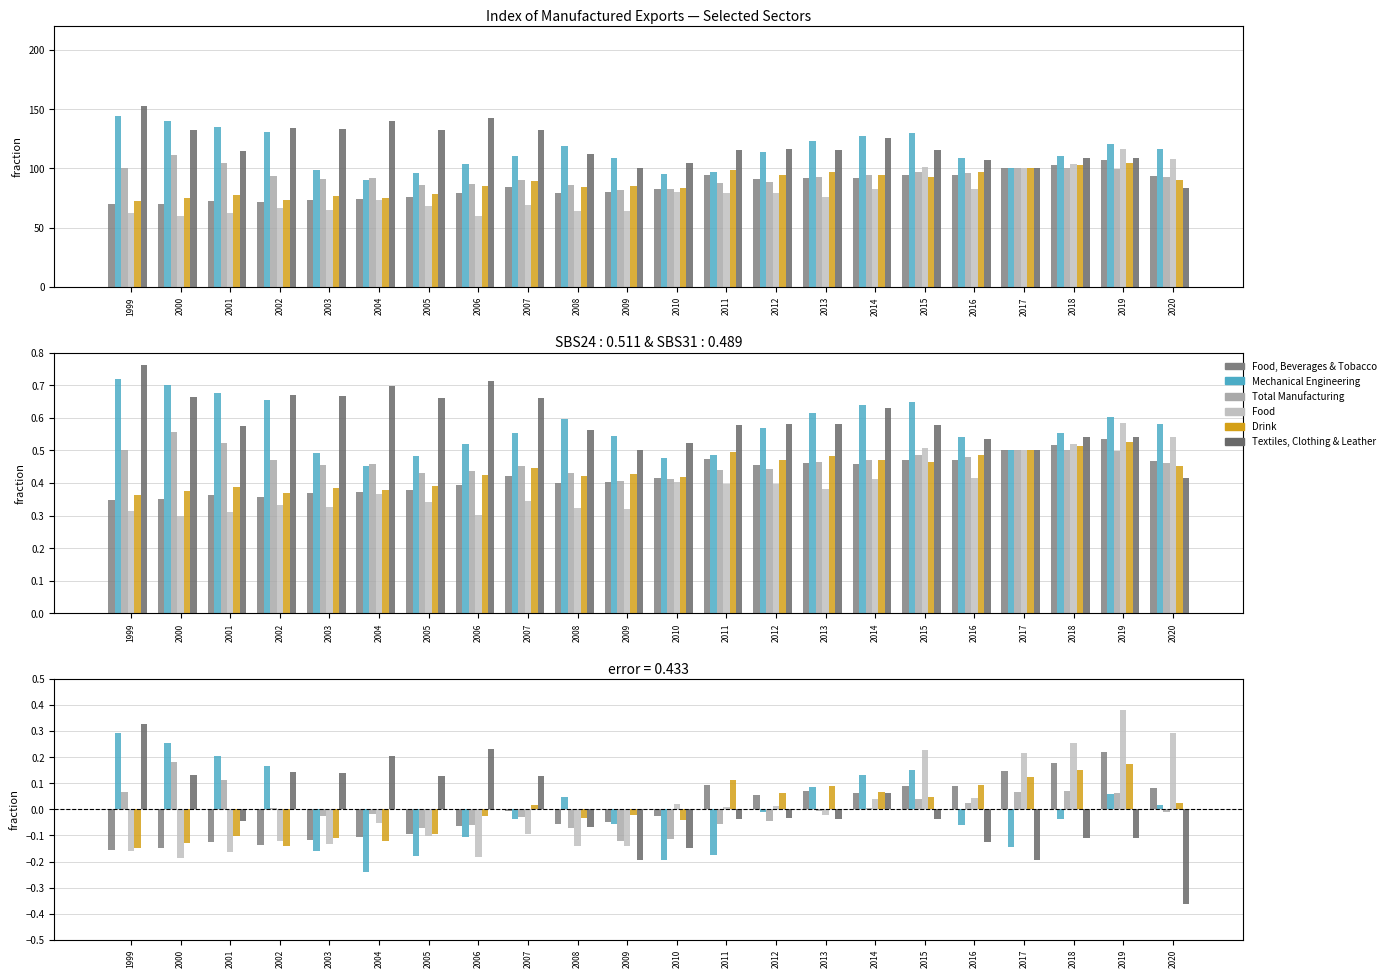

Reading left to right, extract all data points from this chart.

Food, Beverages & Tobacco: -0.2	-0.1	-0.1	-0.1	-0.1	-0.1	-0.1	-0.1	-0.0	-0.1	-0.0	-0.0	0.1	0.1	0.1	0.1	0.1	0.1	0.1	0.2	0.2	0.1
Mechanical Engineering: 0.3	0.3	0.2	0.2	-0.2	-0.2	-0.2	-0.1	-0.0	0.0	-0.1	-0.2	-0.2	-0.0	0.1	0.1	0.1	-0.1	-0.1	-0.0	0.1	0.0
Total Manufacturing: 0.1	0.2	0.1	0.0	-0.0	-0.0	-0.1	-0.1	-0.0	-0.1	-0.1	-0.1	-0.1	-0.0	-0.0	0.0	0.0	0.0	0.1	0.1	0.1	-0.0
Food: -0.2	-0.2	-0.2	-0.1	-0.1	-0.1	-0.1	-0.2	-0.1	-0.1	-0.1	0.0	0.0	0.0	-0.0	0.0	0.2	0.0	0.2	0.3	0.4	0.3
Drink: -0.1	-0.1	-0.1	-0.1	-0.1	-0.1	-0.1	-0.0	0.0	-0.0	-0.0	-0.0	0.1	0.1	0.1	0.1	0.0	0.1	0.1	0.2	0.2	0.0
Textiles, Clothing & Leather: 0.3	0.1	-0.0	0.1	0.1	0.2	0.1	0.2	0.1	-0.1	-0.2	-0.1	-0.0	-0.0	-0.0	0.1	-0.0	-0.1	-0.2	-0.1	-0.1	-0.4